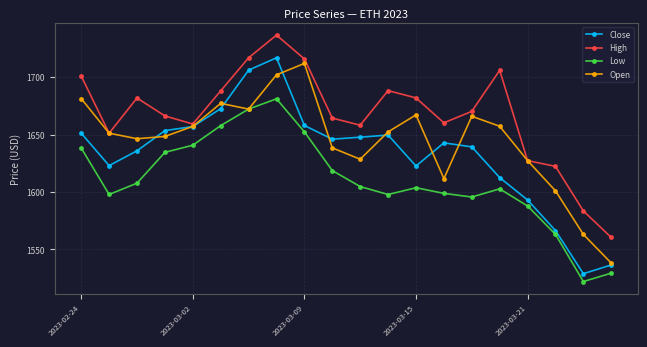

True or false: Open has more than 0 points higher than both neighbors.

True